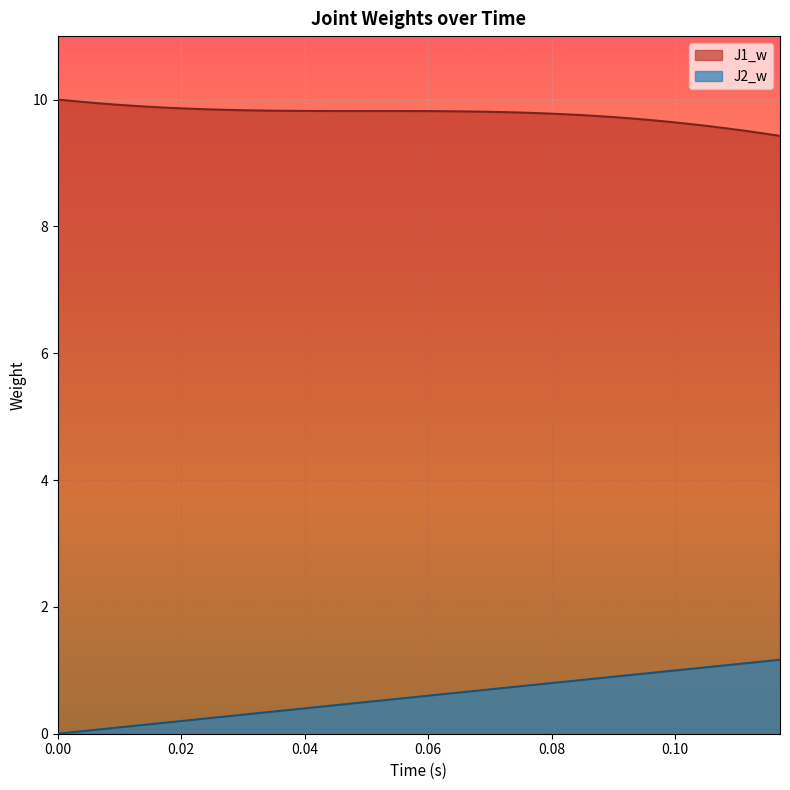

The value of J1_w at 0.06 is 2.1. True or false?

False